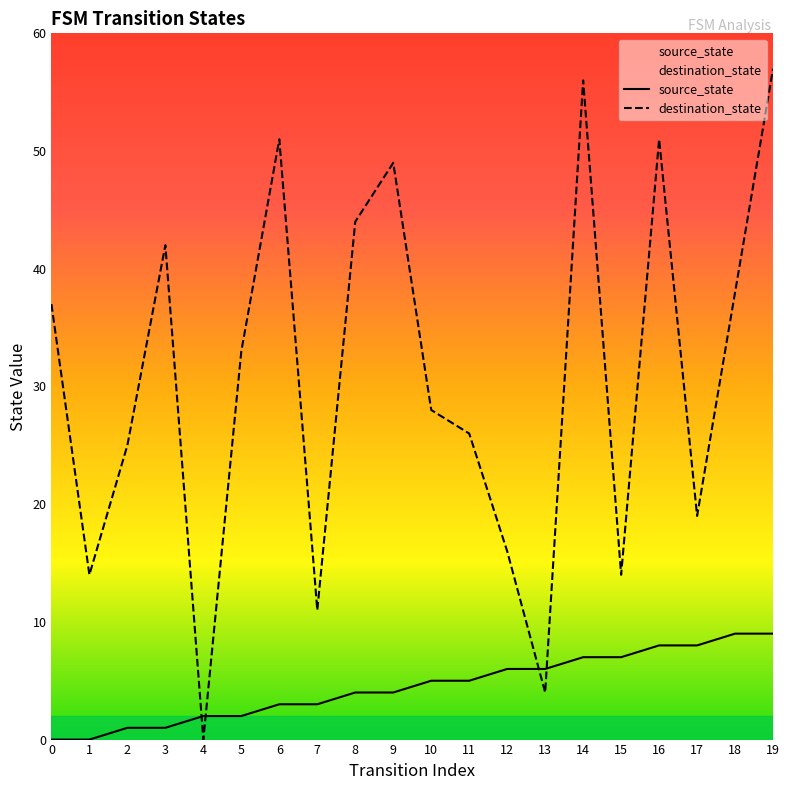

How many series are shown in this chart?

2